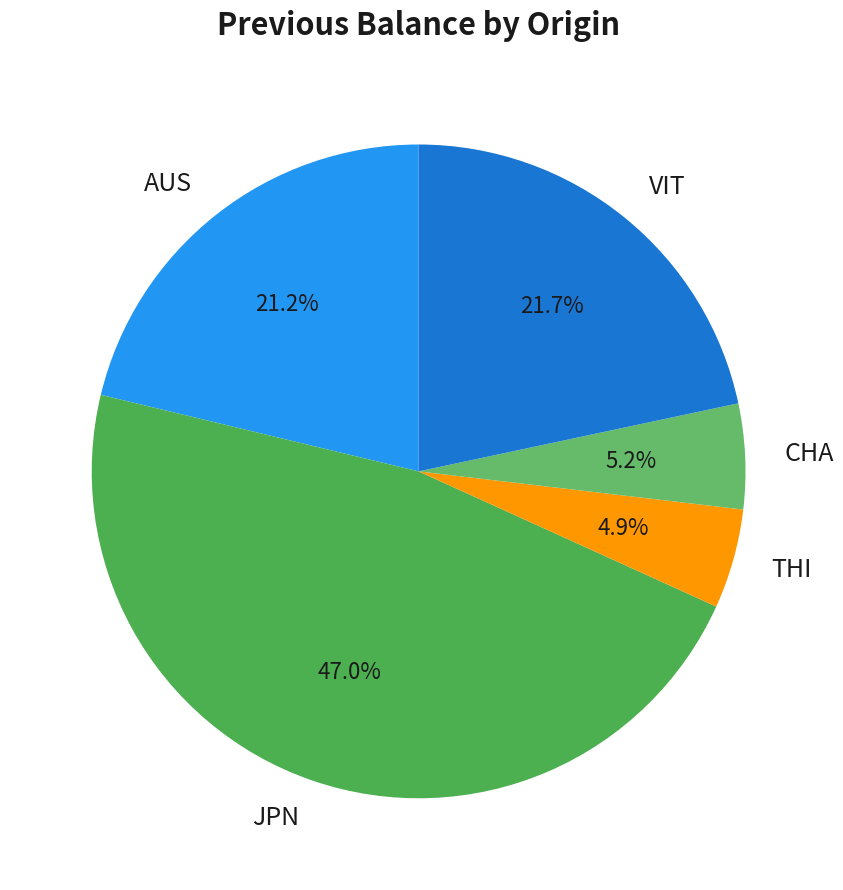

Does any single category account for the majority?

No